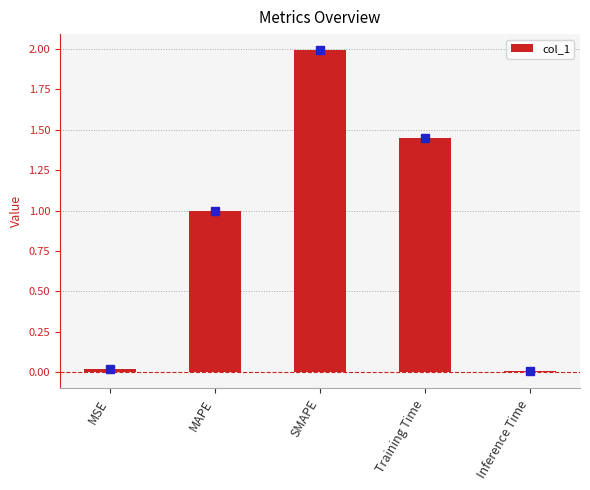

True or false: the data shows 1.0 at MAPE.

True